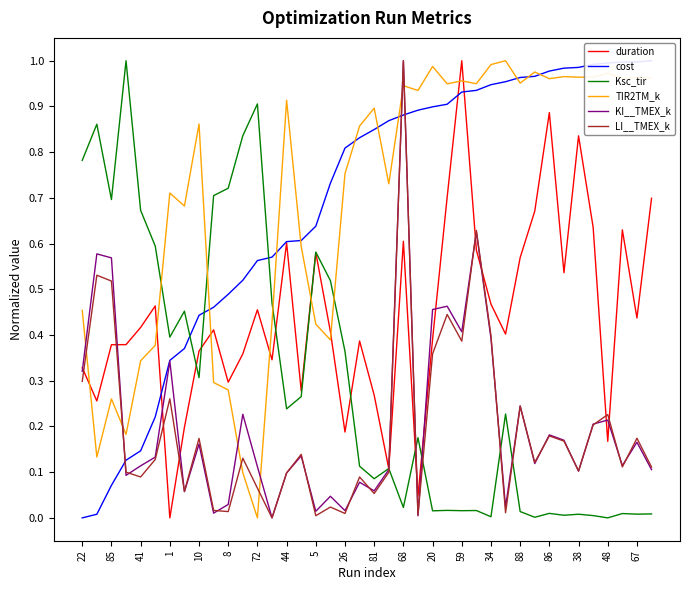

At how many categories does at least one series exceed 0?

40